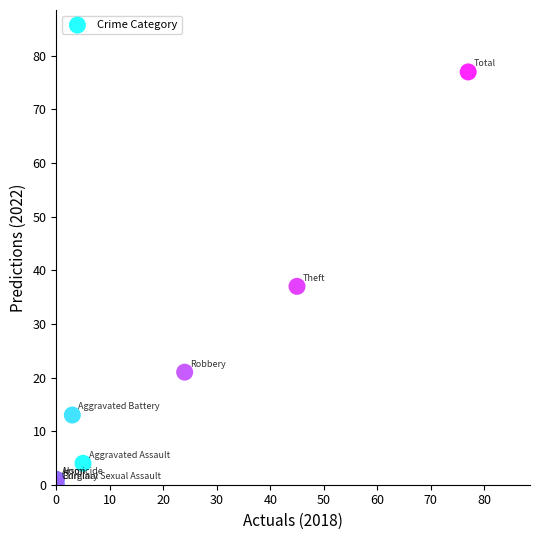

What Y value in the scatter plot is closest to 38?

37